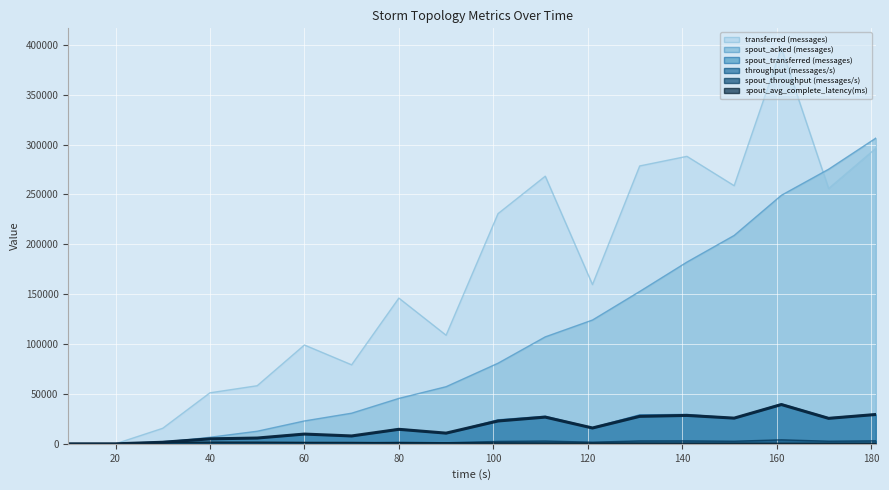

Read the spout_acked (messages) value at 80.

45500